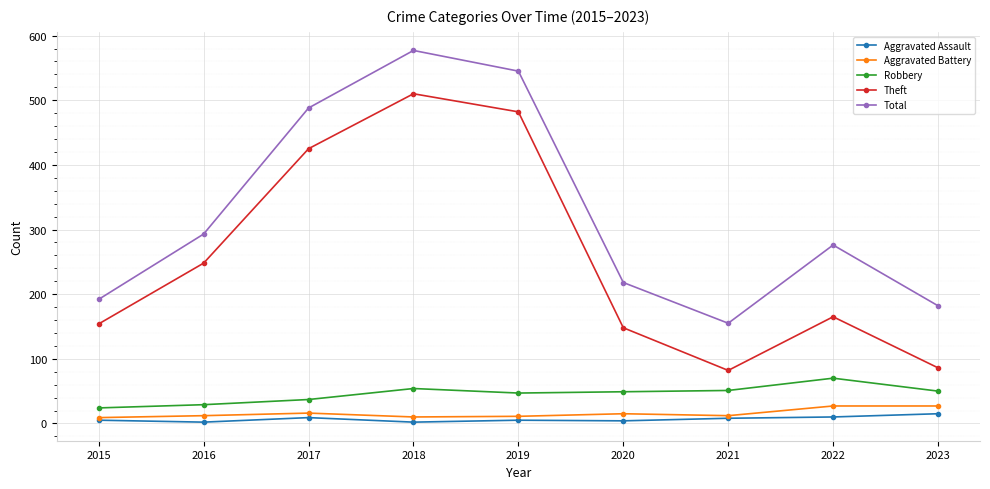

What is the highest value of the Robbery series?

70